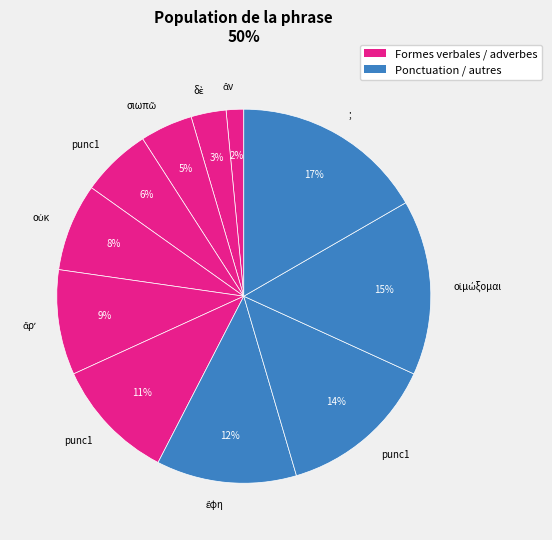

Is there any slice that represents more than half of the pie?

No